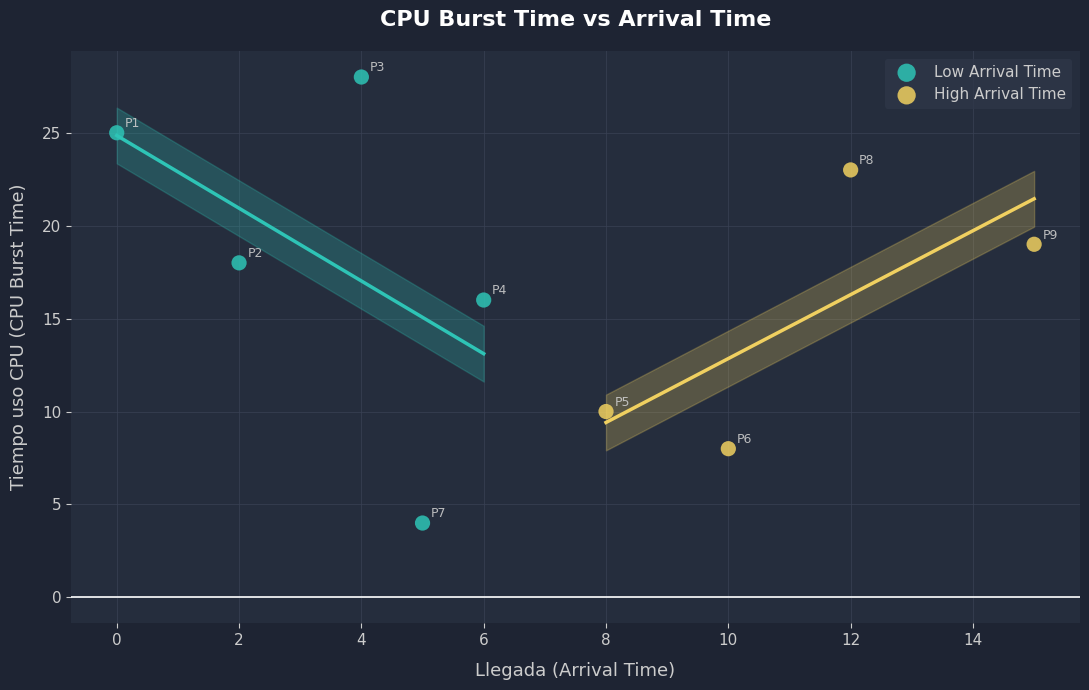

Which series contains the lowest Y value?

Low Arrival Time